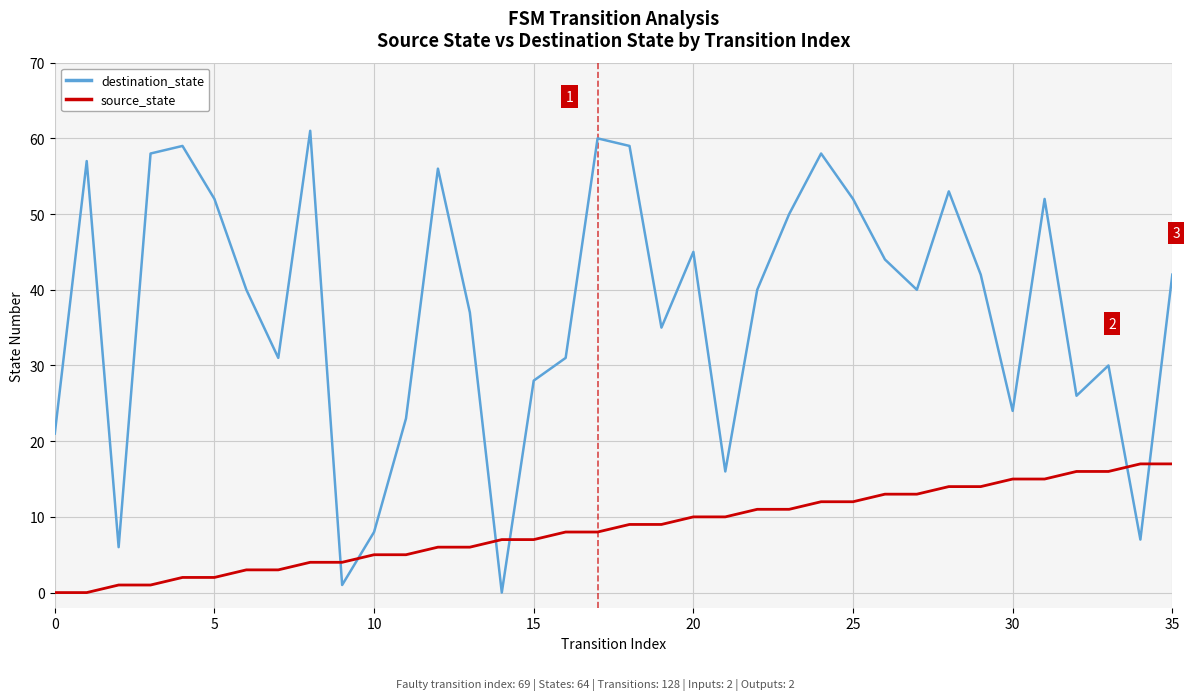

Which series has the largest total across all categories?

destination_state